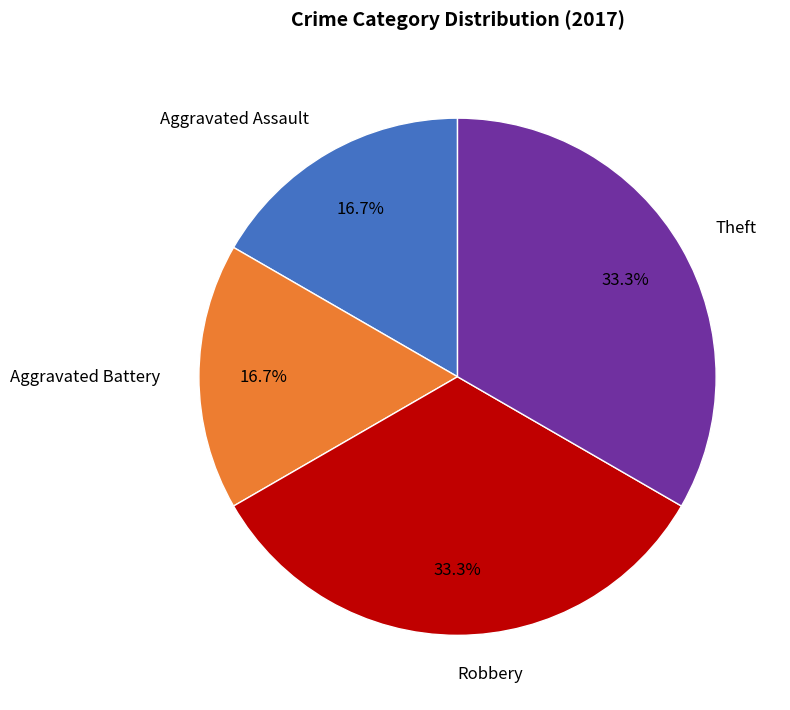

What percentage is NOT represented by Aggravated Battery?

83.3%